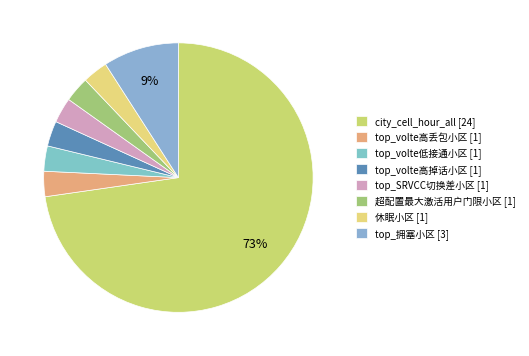

What portion of the pie excludes 超配置最大激活用户门限小区?

97.0%